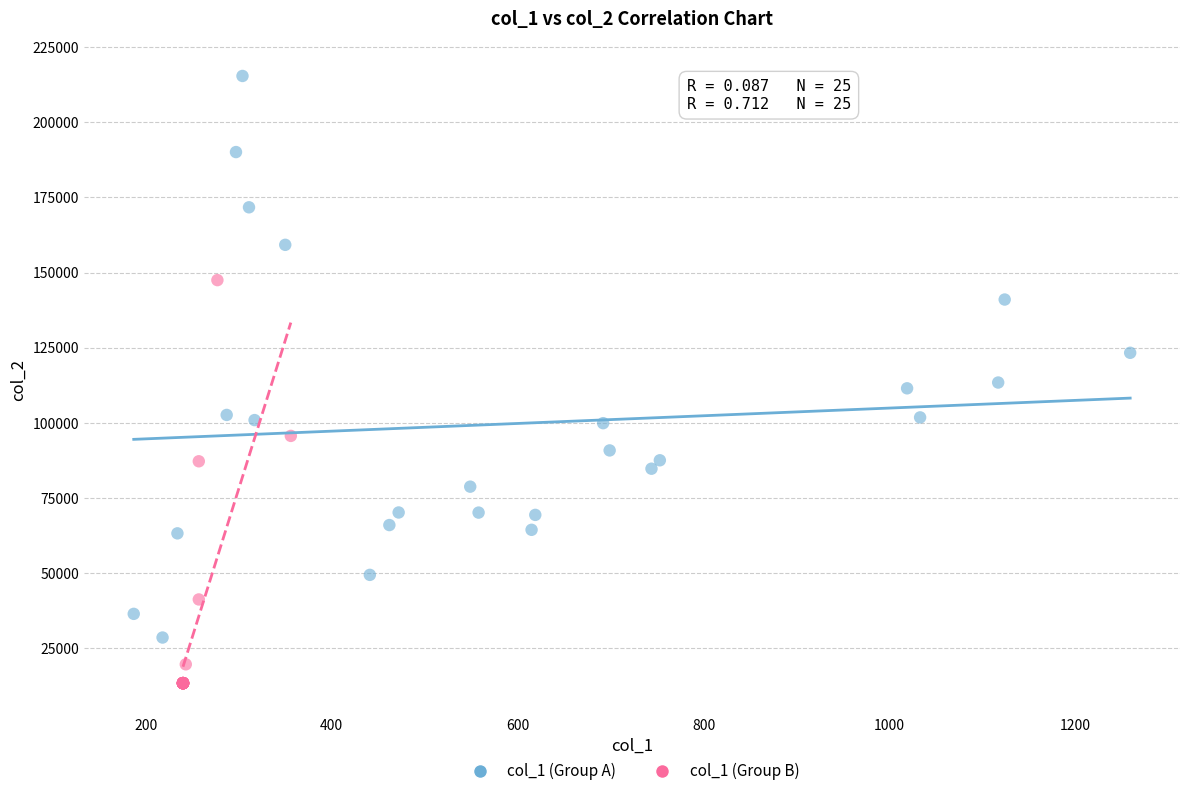

Which series contains the lowest Y value?

col_1 (Group B)